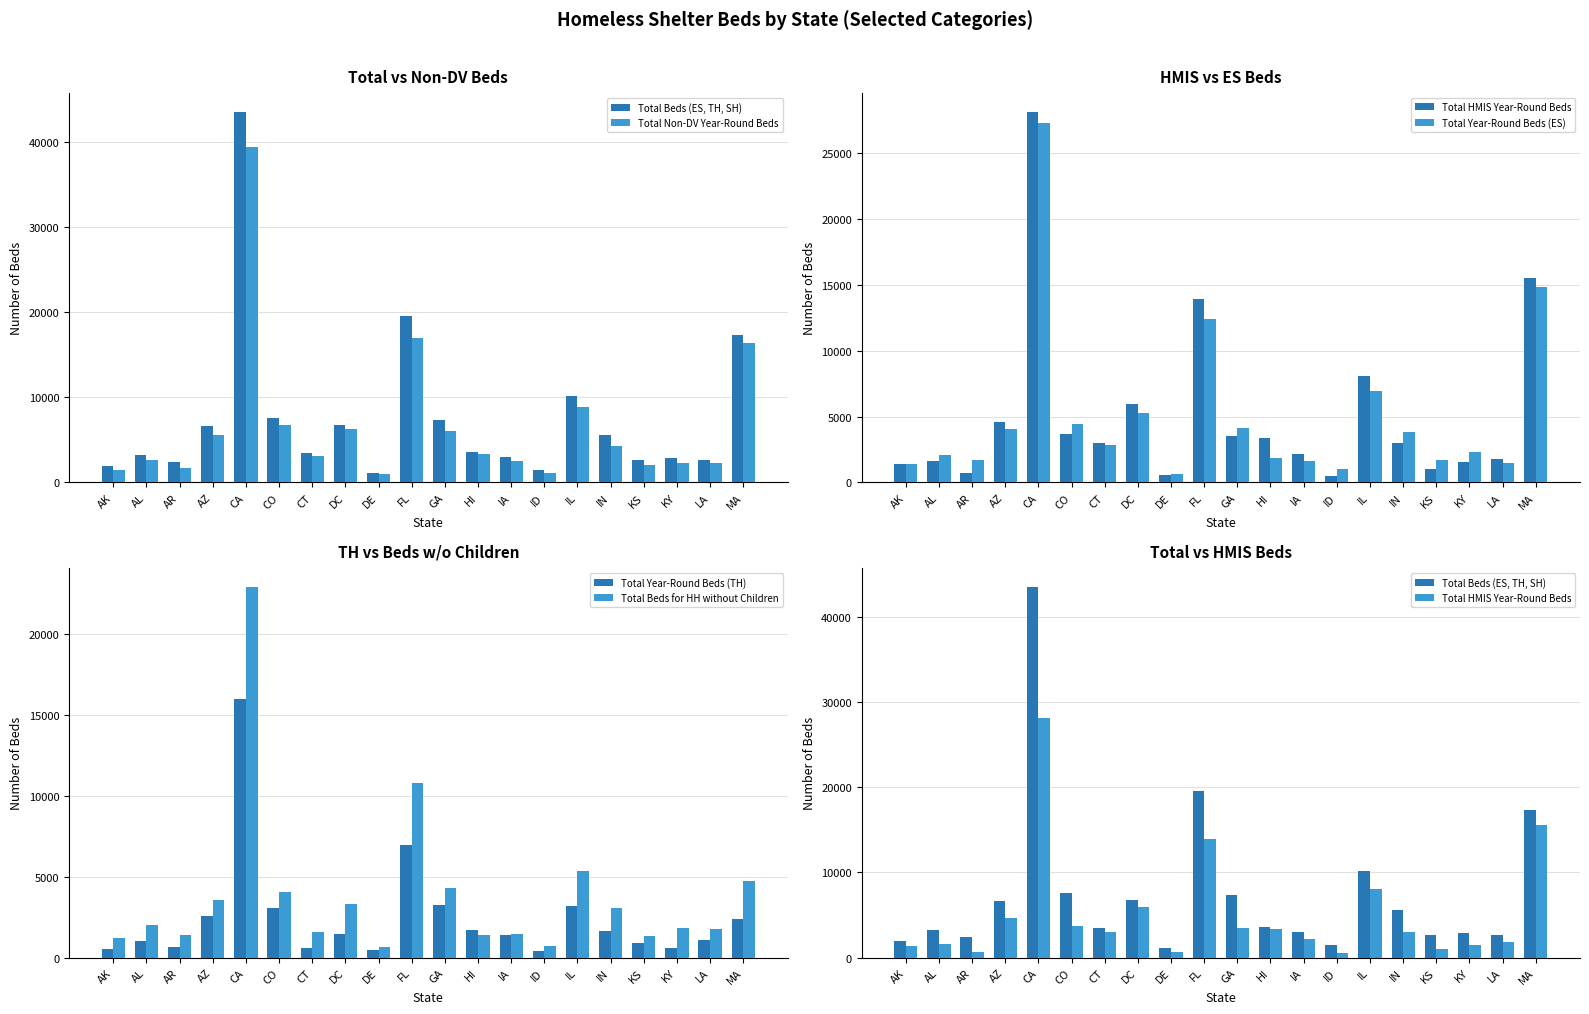

At which label is Total HMIS Year-Round Beds closest to 14302?

FL